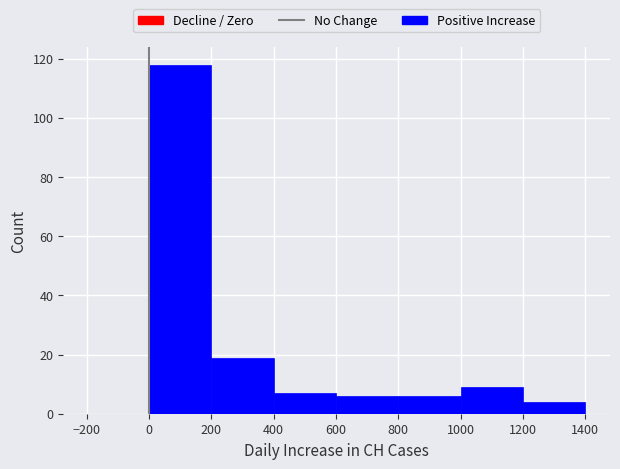

Which range on the x-axis has the tallest bar?

0 to 200